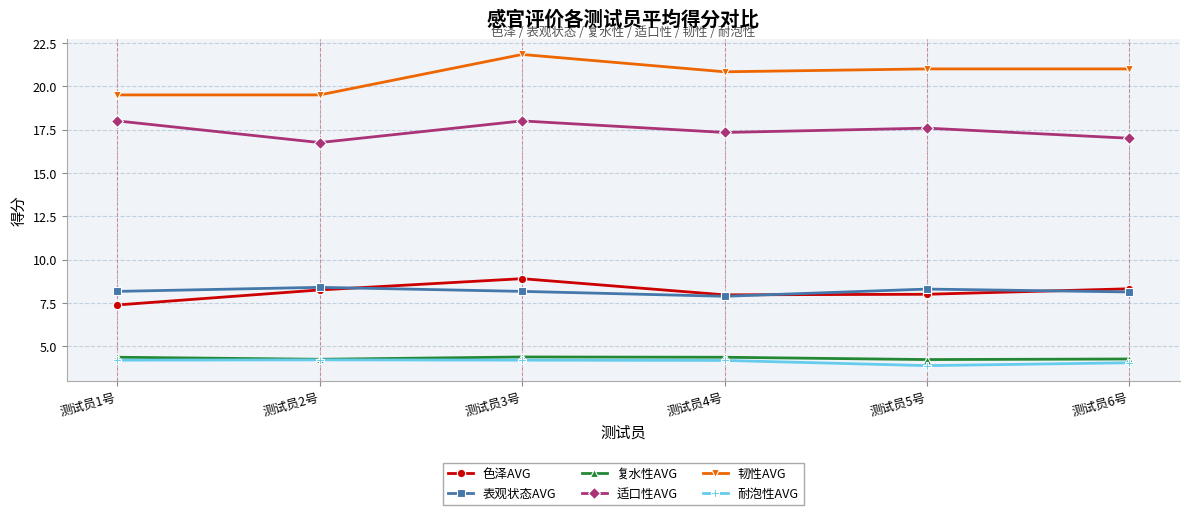

Which series has the largest range (max minus min)?

韧性AVG